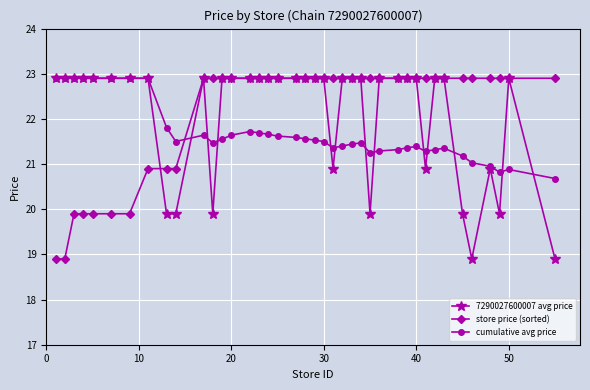

What is the difference between the maximum and minimum values in the 7290027600007 avg price series?

4.0